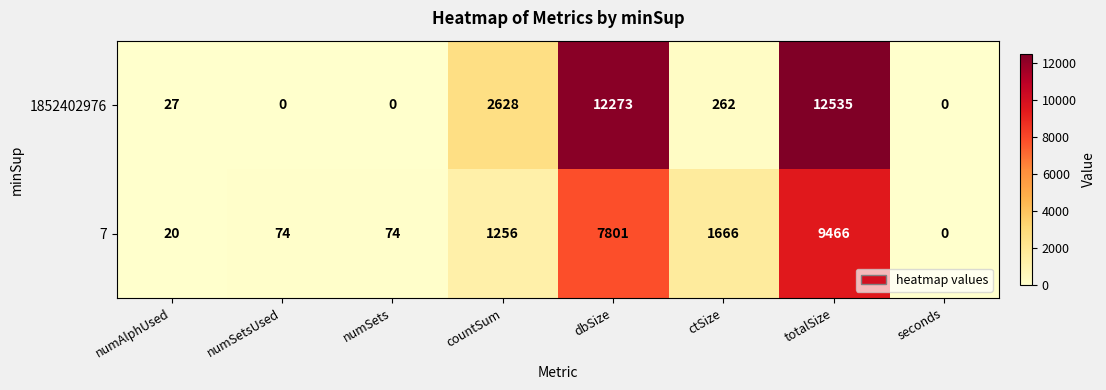

How many categories are shown in the chart?

8